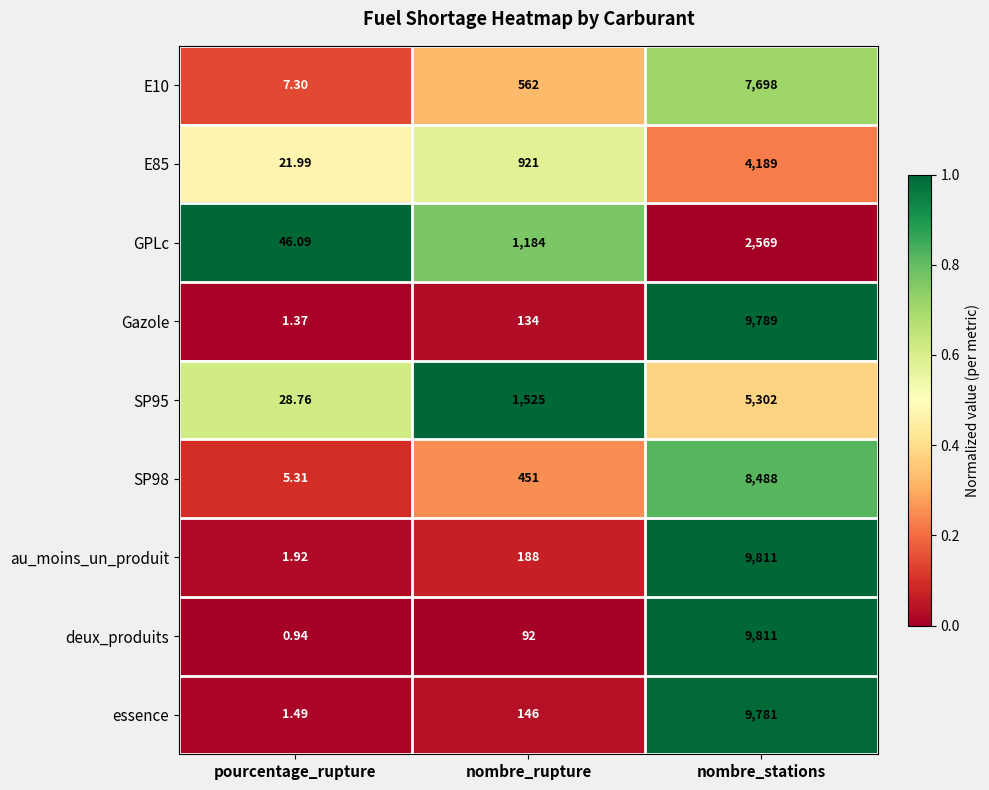

Where is GPLc nearest to the value 1307?

nombre_rupture